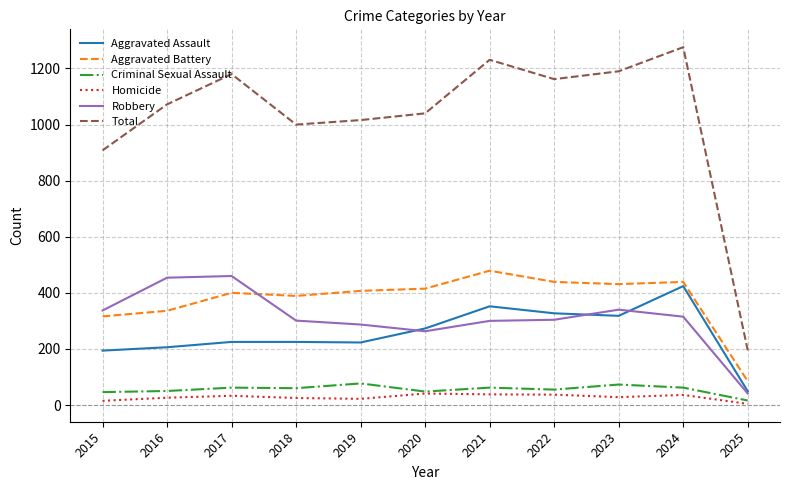

What is the sum of all Total values?

11270